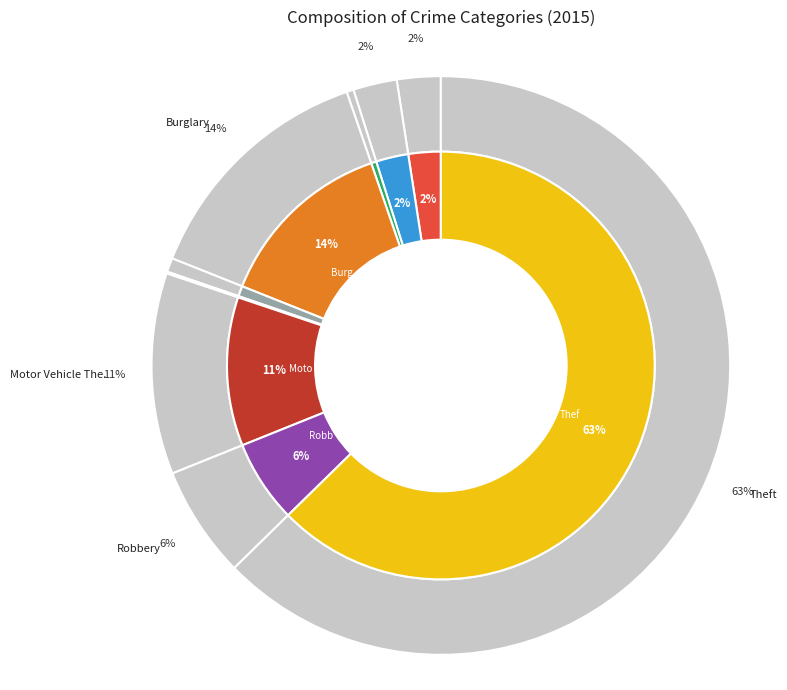

What is the largest slice in the pie chart?

Theft